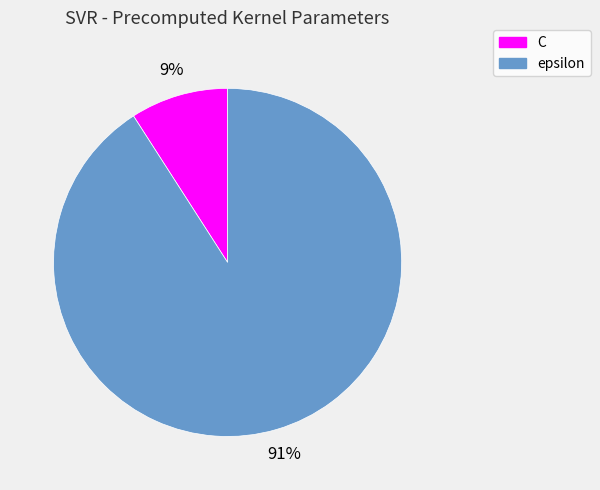

What percentage is the epsilon slice, to the nearest percent?

91%